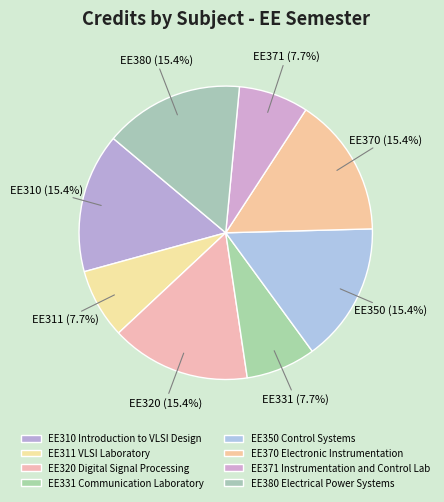

To the nearest percent, what is the difference between the largest and smallest slice percentages?

8%